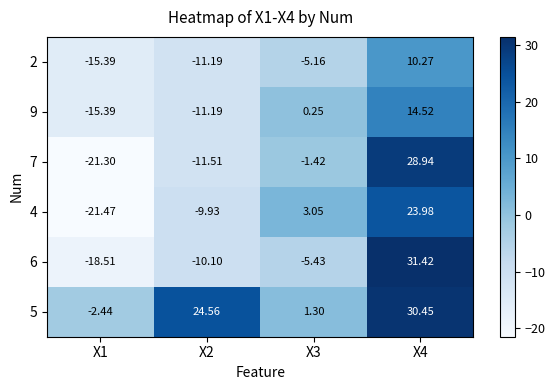

Is the value of 5 at X3 greater than the value of 7 at X3?

Yes